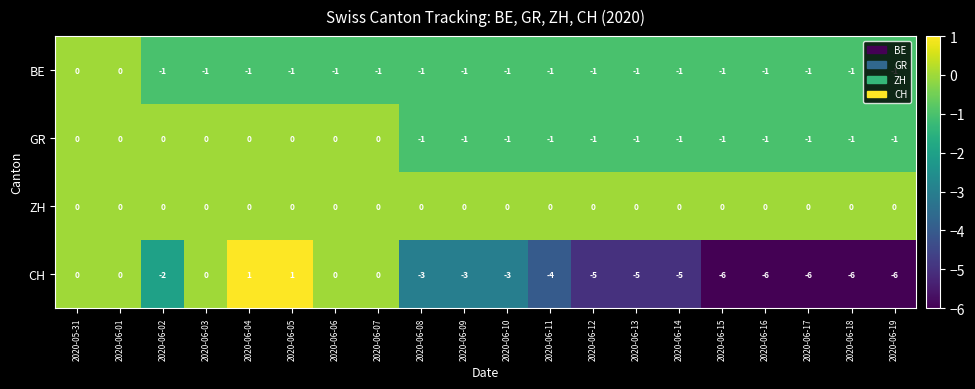

At which label is CH closest to -2?

2020-06-02